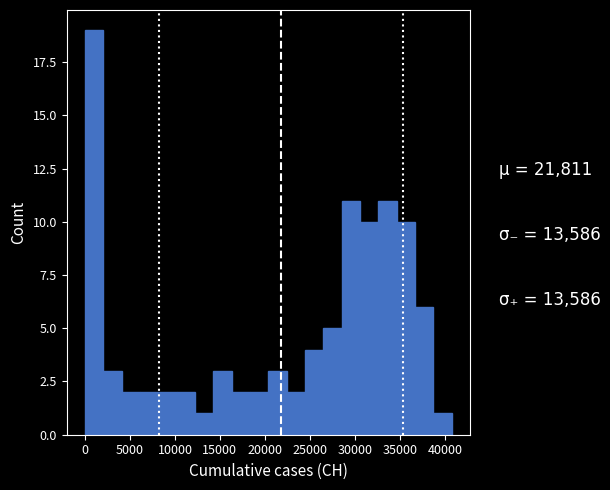

Reading left to right, transcribe this chart: for each bar, give the range it covers on the x-axis and its height. Neither the bar edges nor the heights are printed on the chart, so give them approximately, as read against the axes.

0 to 2000: 19
2000 to 4000: 3
4000 to 6000: 2
6000 to 8000: 2
8000 to 10000: 2
10000 to 12000: 2
12000 to 14500: 1
14500 to 16500: 3
16500 to 18500: 2
18500 to 20500: 2
20500 to 22500: 3
22500 to 24500: 2
24500 to 26500: 4
26500 to 28500: 5
28500 to 30500: 11
30500 to 32500: 10
32500 to 34500: 11
34500 to 36500: 10
36500 to 38500: 6
38500 to 41000: 1